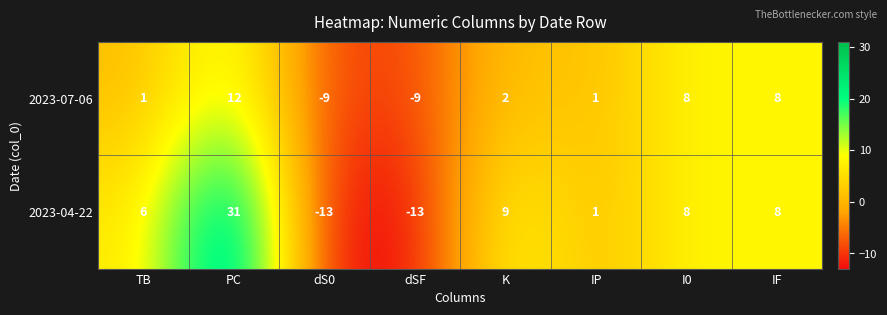

How many distinct data groups are displayed?

2